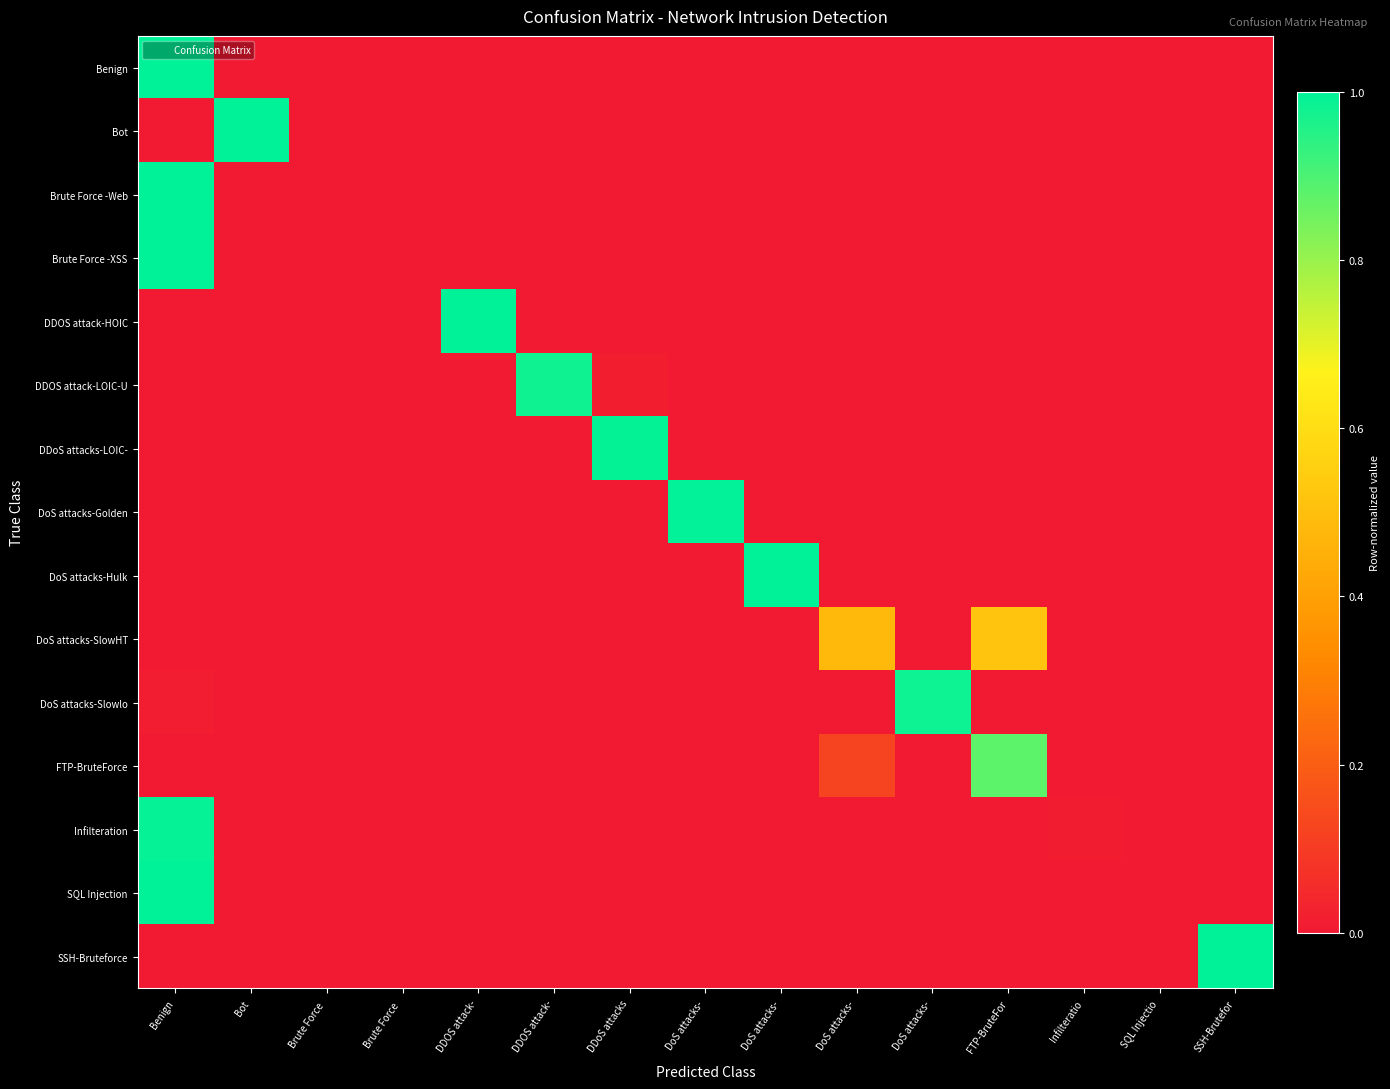

What is the difference between the highest and lowest values at DoS attacks-?

1.0